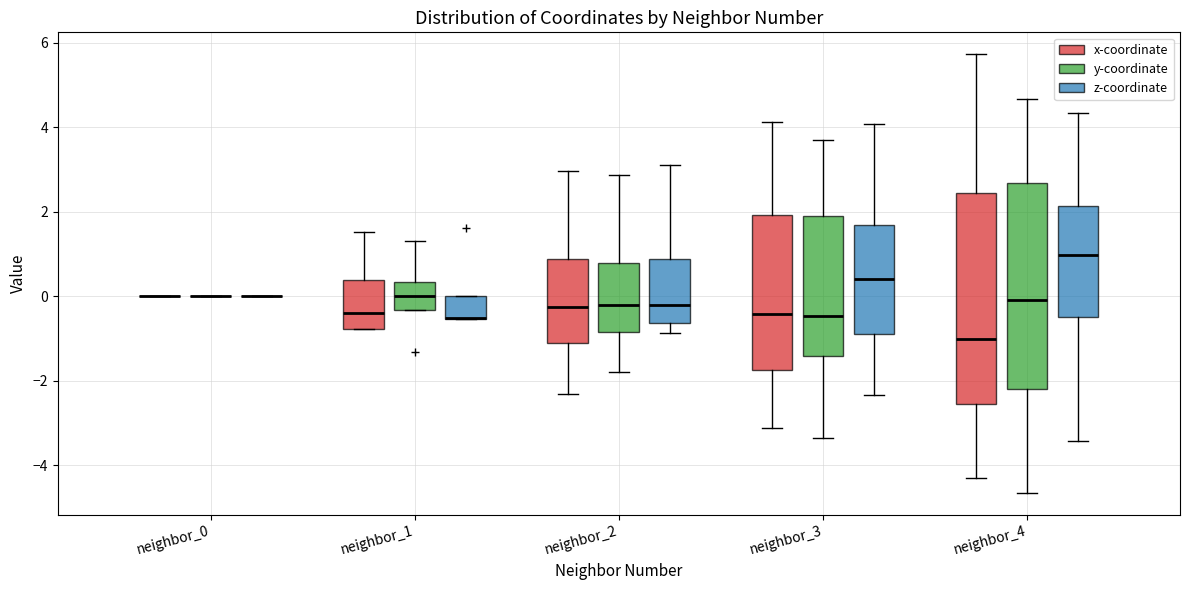

Reading left to right, transcribe this box plot: for each box, give where its median line is, the range the box spans, and where its two whiskers end, as read against the y-axis. The values are not printed on the chart, so give them approximately, as read against the axis.

neighbor_0 (x-coordinate): box collapsed to a line at 0.0, whiskers 0.0 to 0.0
neighbor_0 (y-coordinate): box collapsed to a line at 0.0, whiskers 0.0 to 0.0
neighbor_0 (z-coordinate): box collapsed to a line at 0.0, whiskers 0.0 to 0.0
neighbor_1 (x-coordinate): median -0.4, box -0.8 to 0.4, whiskers -0.8 to 1.6
neighbor_1 (y-coordinate): median 0.0, box -0.4 to 0.4, whiskers -0.4 to 1.4
neighbor_1 (z-coordinate): median -0.6 (drawn on the box's lower edge), box -0.6 to 0.0, whiskers -0.6 to 0.0
neighbor_2 (x-coordinate): median -0.2, box -1.2 to 0.8, whiskers -2.4 to 3.0
neighbor_2 (y-coordinate): median -0.2, box -0.8 to 0.8, whiskers -1.8 to 2.8
neighbor_2 (z-coordinate): median -0.2, box -0.6 to 0.8, whiskers -0.8 to 3.2
neighbor_3 (x-coordinate): median -0.4, box -1.8 to 2.0, whiskers -3.2 to 4.2
neighbor_3 (y-coordinate): median -0.4, box -1.4 to 2.0, whiskers -3.4 to 3.8
neighbor_3 (z-coordinate): median 0.4, box -0.8 to 1.6, whiskers -2.4 to 4.0
neighbor_4 (x-coordinate): median -1.0, box -2.6 to 2.4, whiskers -4.4 to 5.8
neighbor_4 (y-coordinate): median 0.0, box -2.2 to 2.6, whiskers -4.6 to 4.6
neighbor_4 (z-coordinate): median 1.0, box -0.4 to 2.2, whiskers -3.4 to 4.4